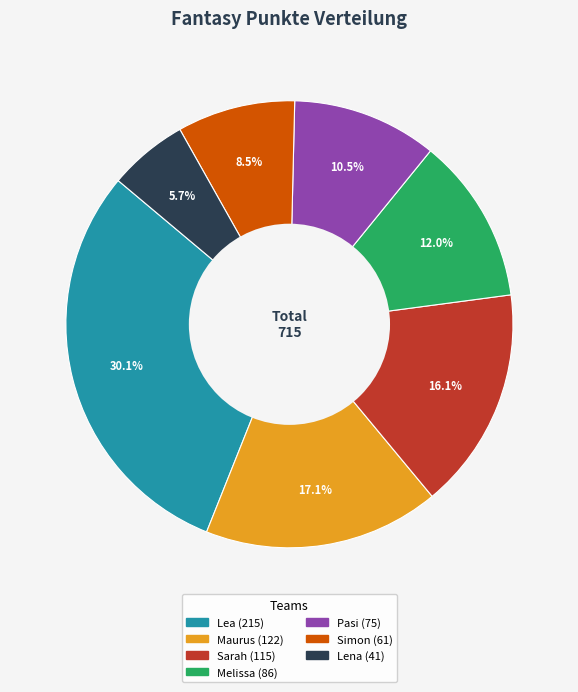

Which slice is the largest?

Lea